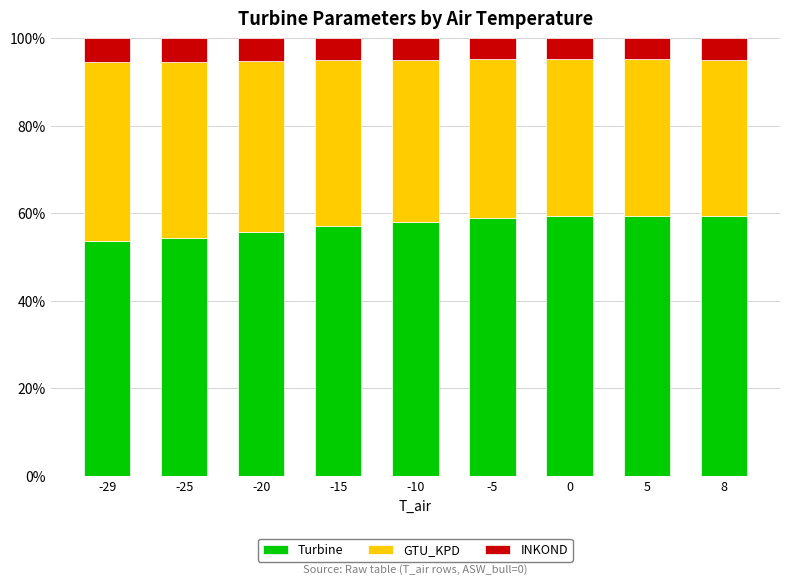

Is it true that Turbine equals 14.7 at -29?

False